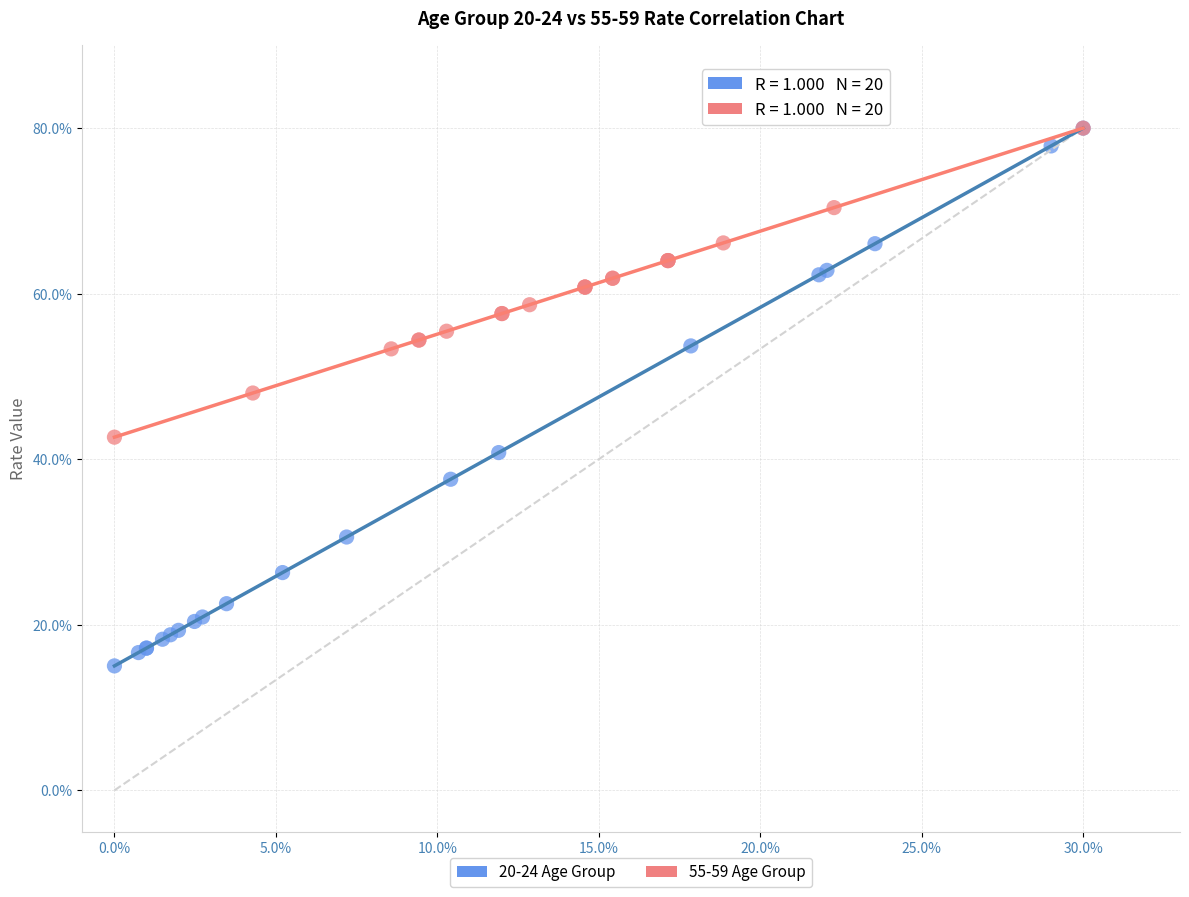

Which series has the largest Y range (max minus min)?

20-24 Age Group